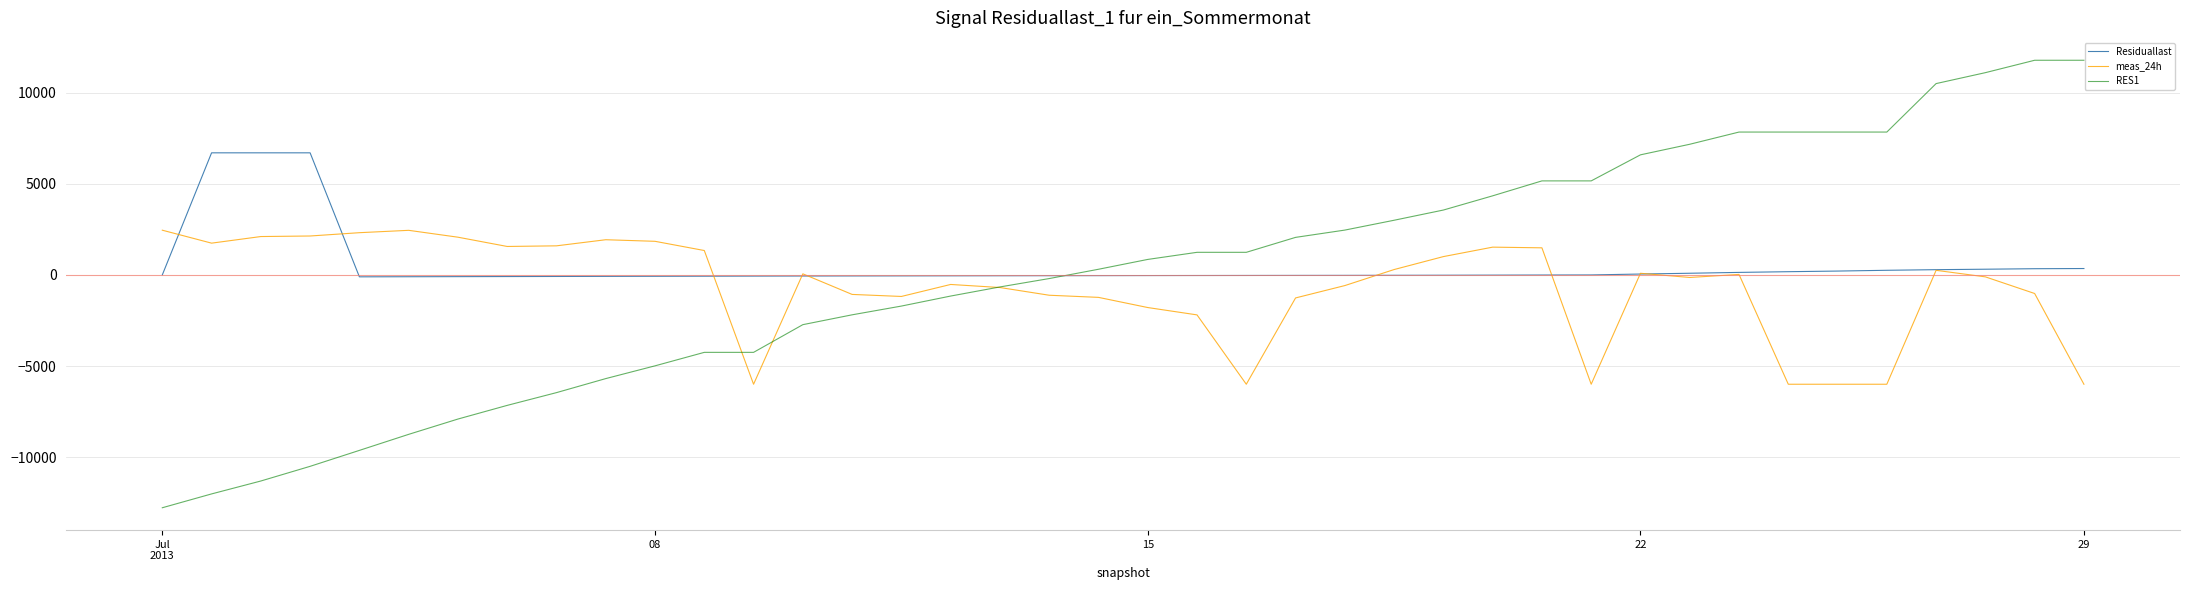

What is the greatest value displayed?

11780.0